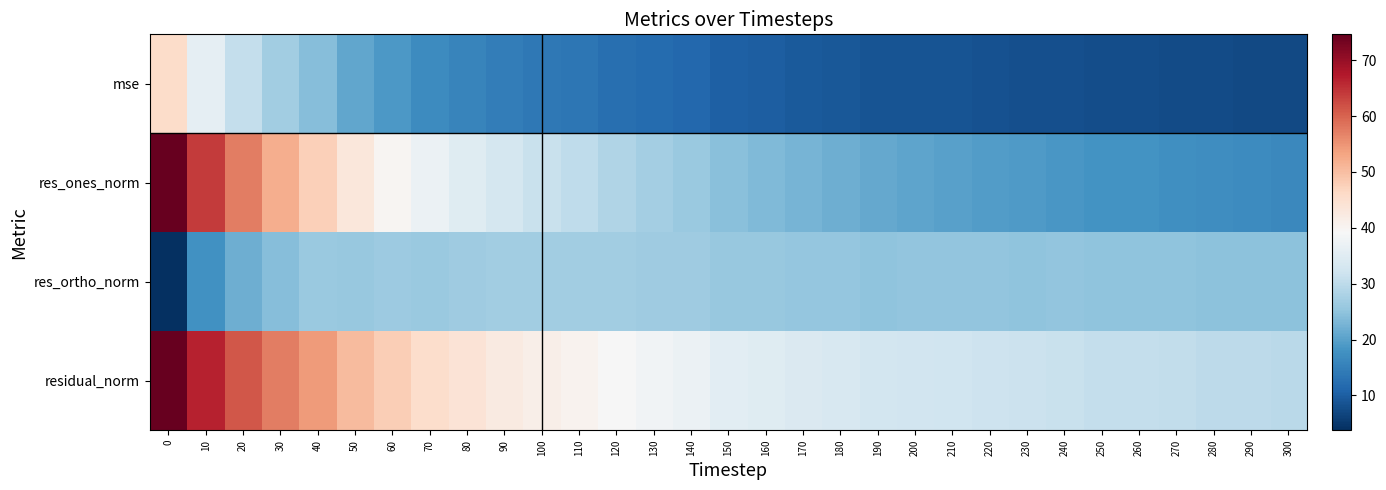

At how many categories does at least one series exceed 23?

31